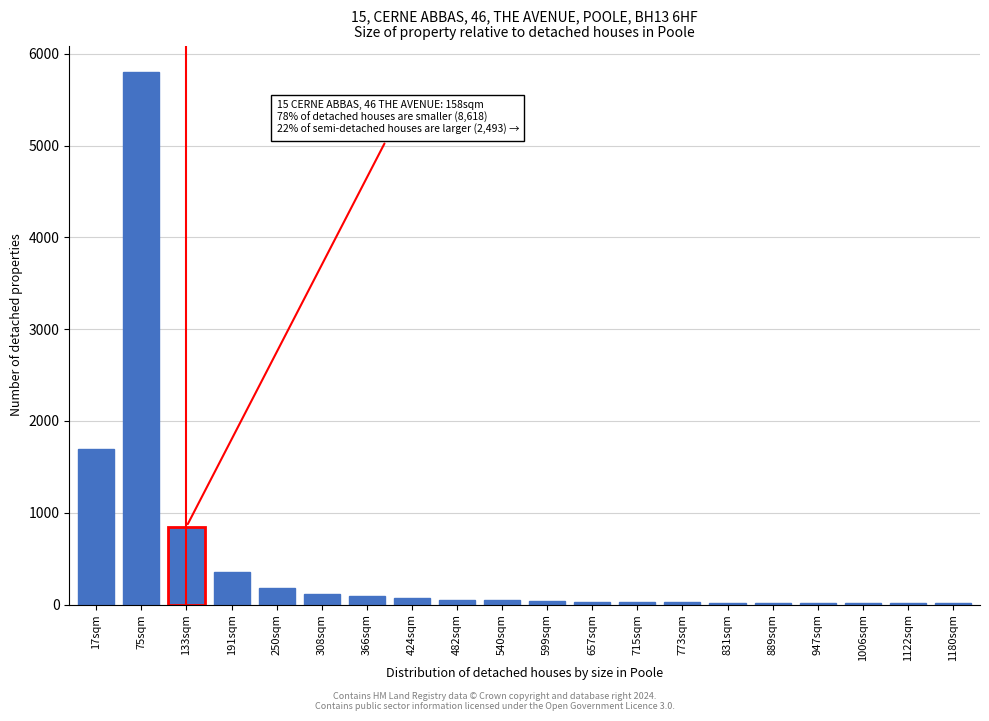

What is the sum of all values?

9488